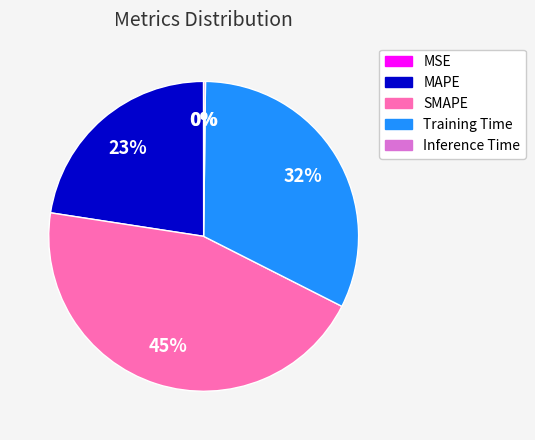

Combined, do SMAPE and Training Time account for over 50%?

Yes